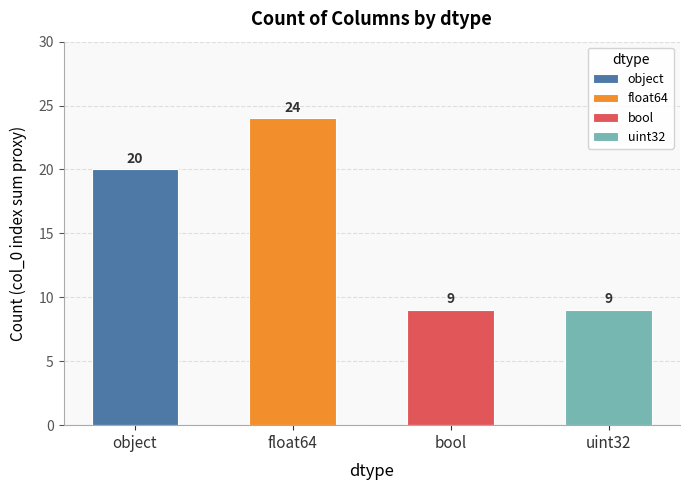

Approximately how many times larger is the value at object compared to uint32?

2.2